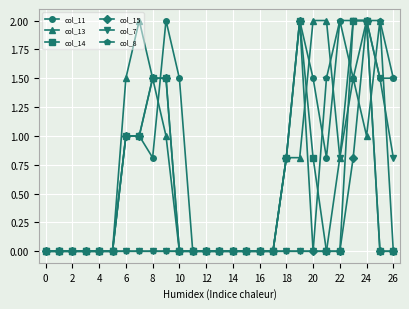

What is the value of the col_13 point at the 25th from the left?

1.0